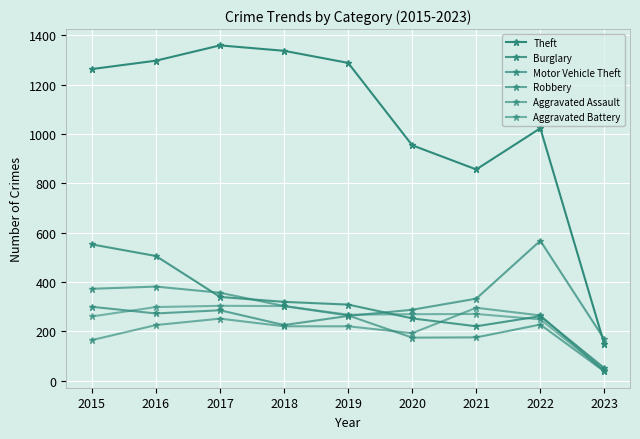

How many intersections are there between Aggravated Assault and Aggravated Battery?

2